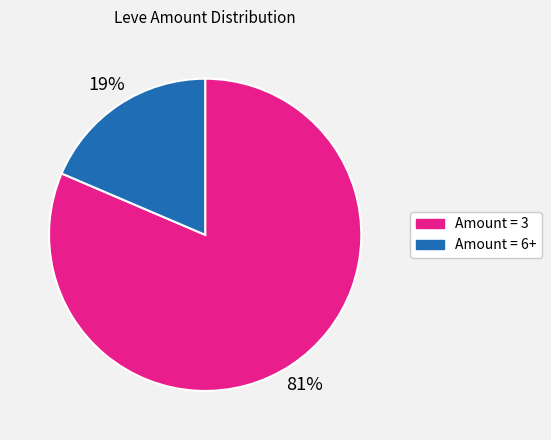

Is there any slice that represents more than half of the pie?

Yes